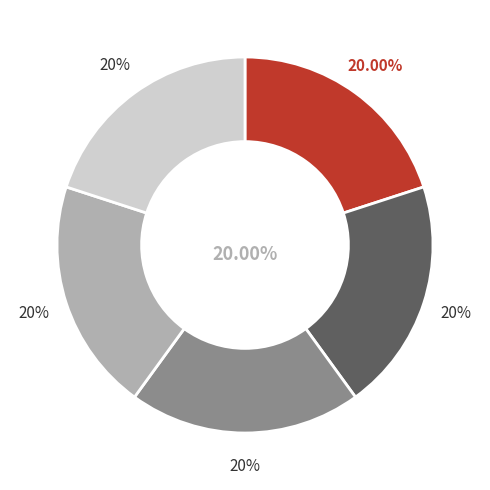

What percentage is the 田舍杂咏五首为梅庄诸处士赋 其三 slice, to the nearest percent?

20%